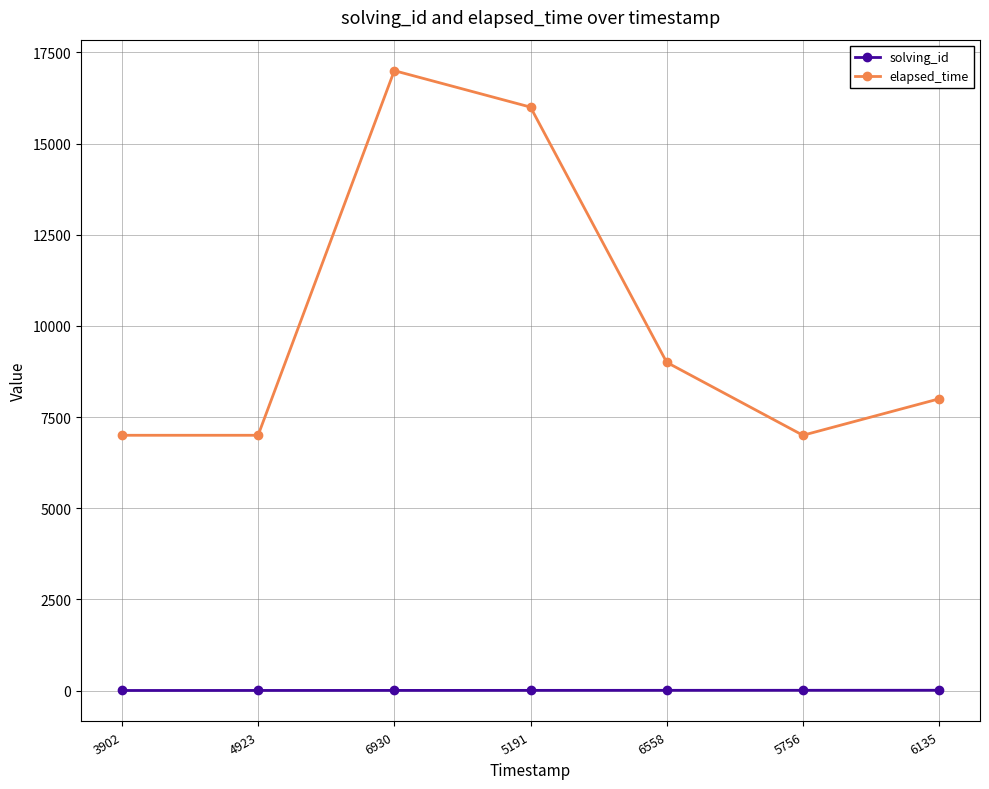

At which category is the sum across all series the highest?

6930